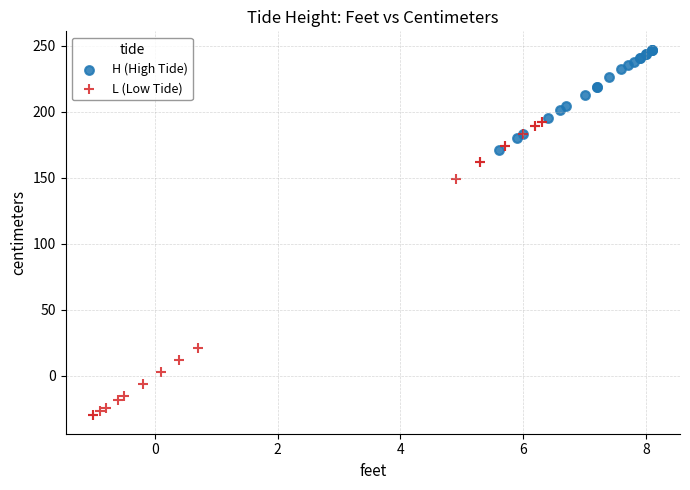

Which series contains the highest Y value?

H (High Tide)